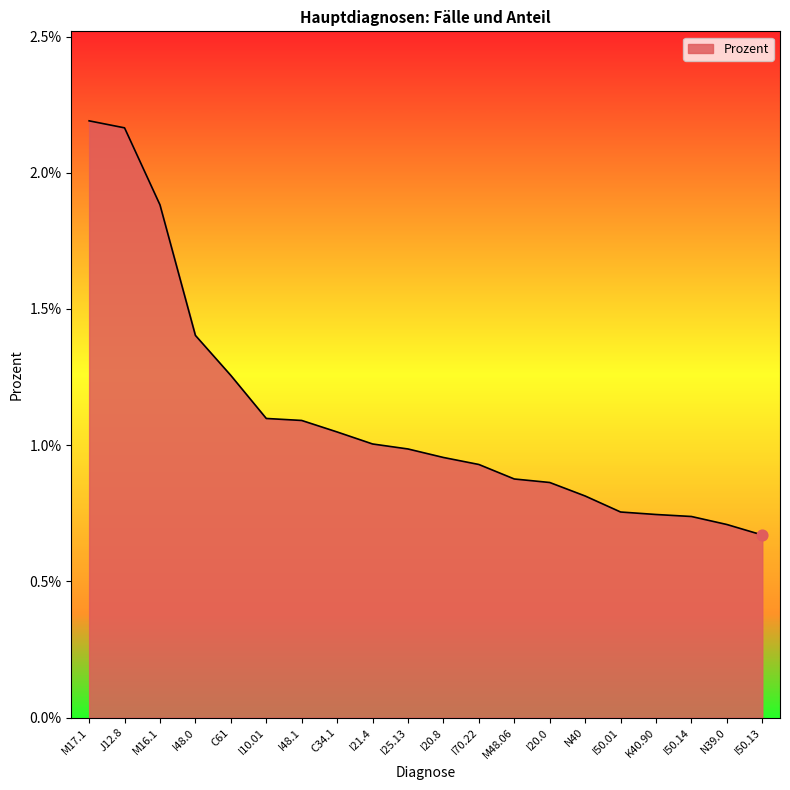

Between M16.1 and I48.1, which is larger?

M16.1